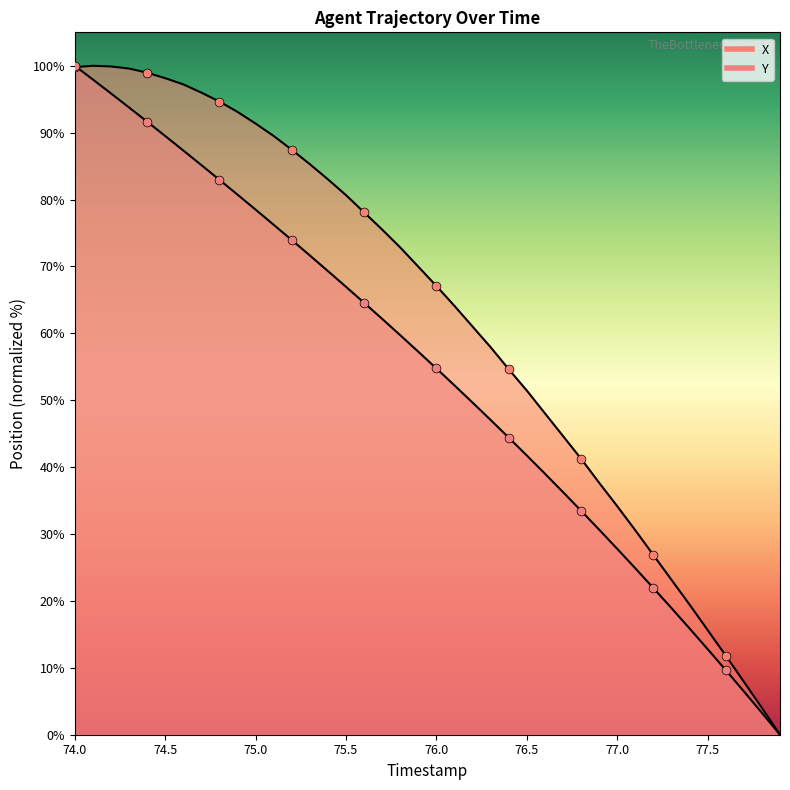

Is the value of X at 77.9 greater than the value of Y at 75.1?

No